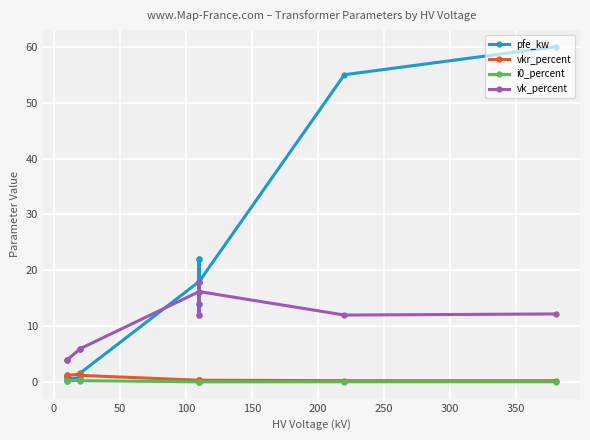

What is the sum of all i0_percent values?

2.0